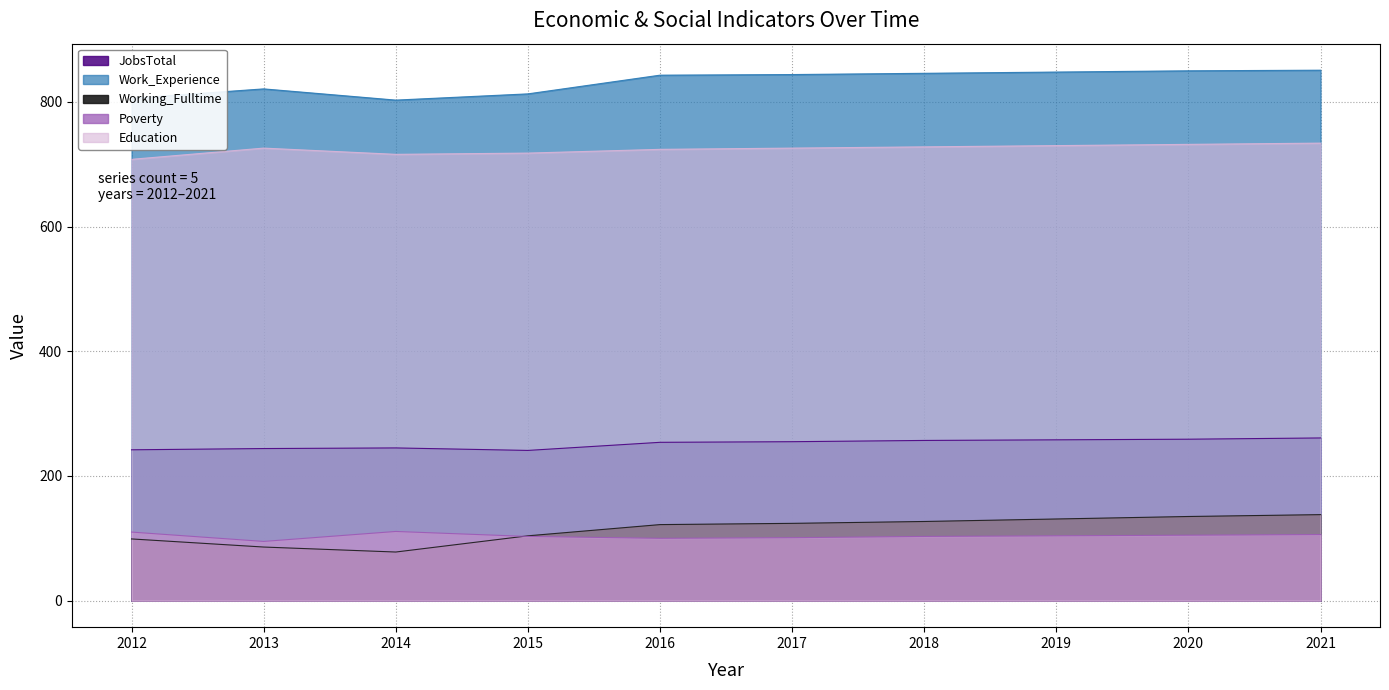

How many interior local valleys does the Work_Experience series have?

1